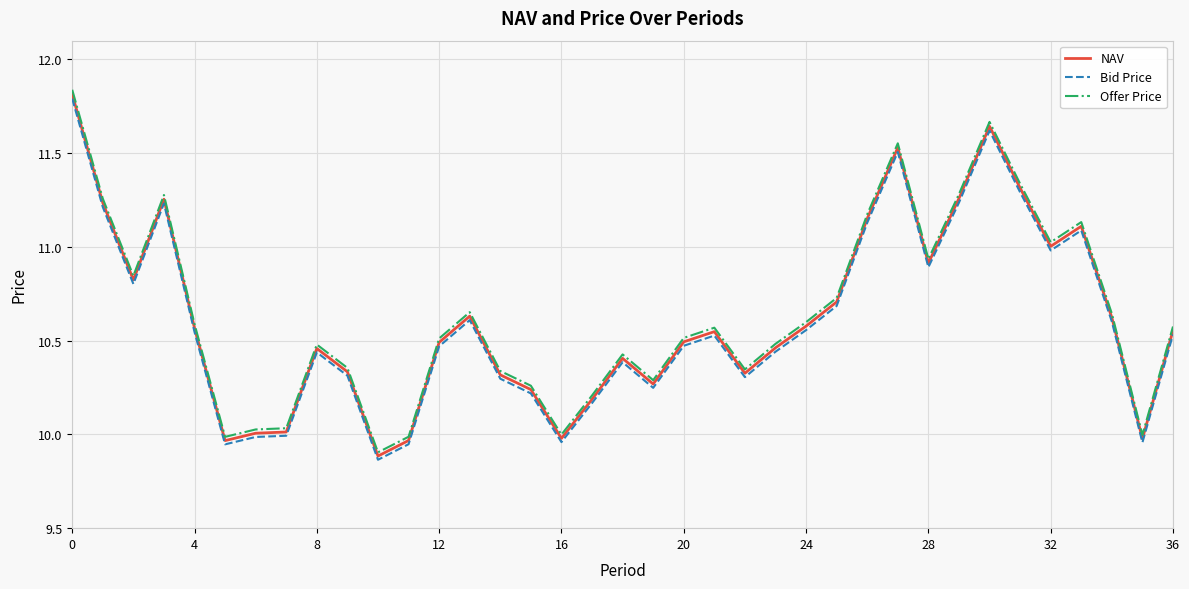

True or false: Offer Price and Bid Price cross at least once.

False